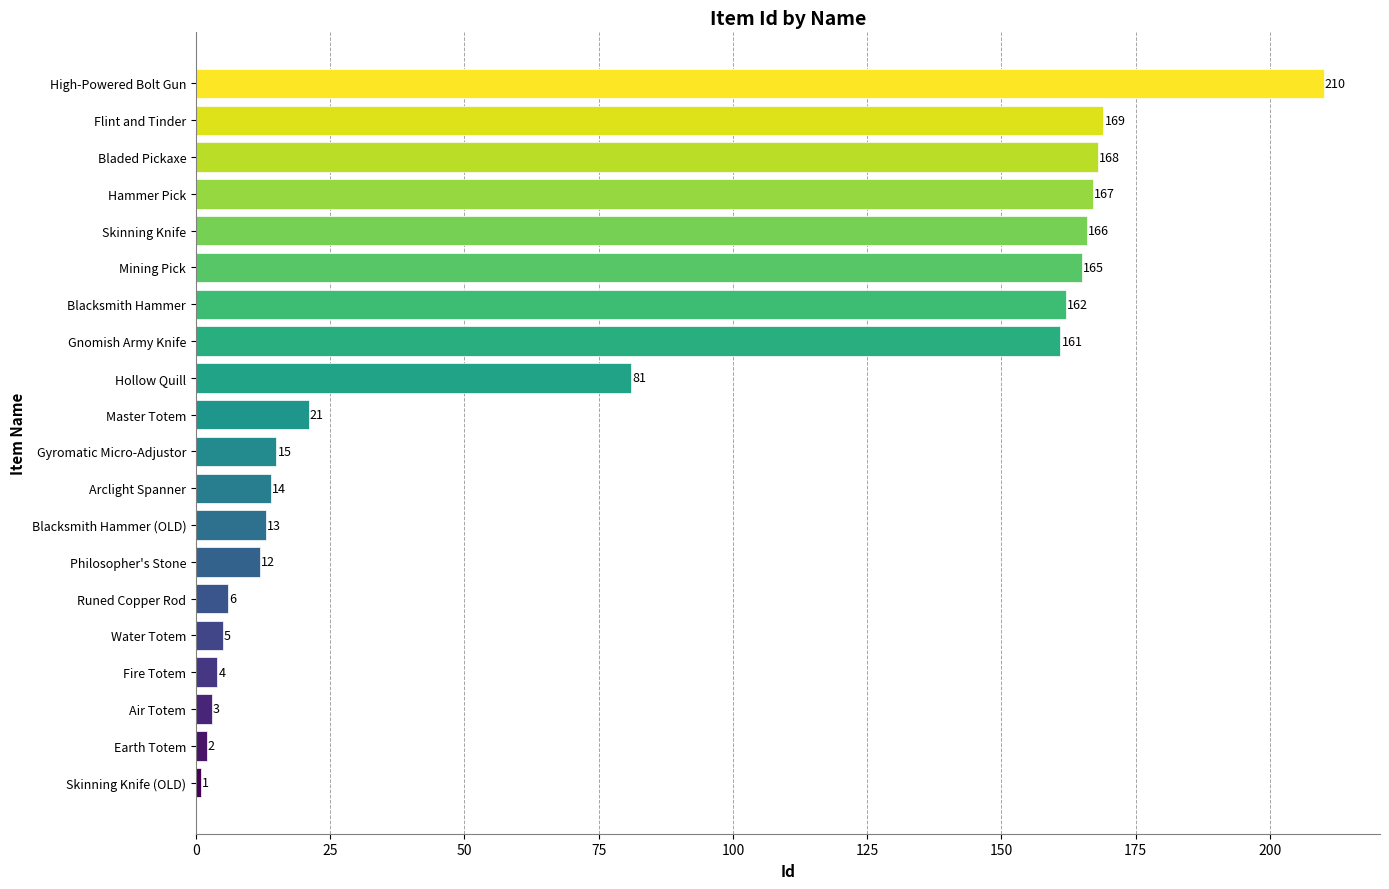

True or false: the data shows 14 at Arclight Spanner.

True